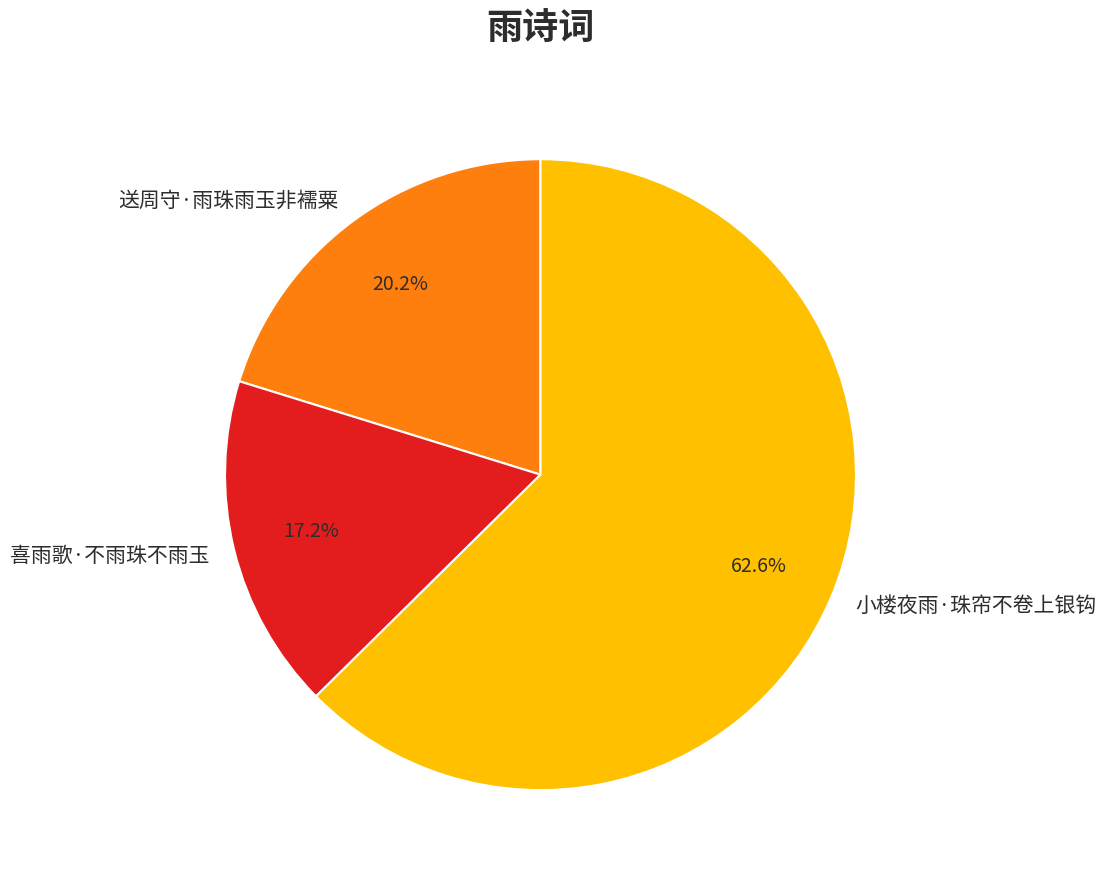

How many segments does this pie chart have?

3